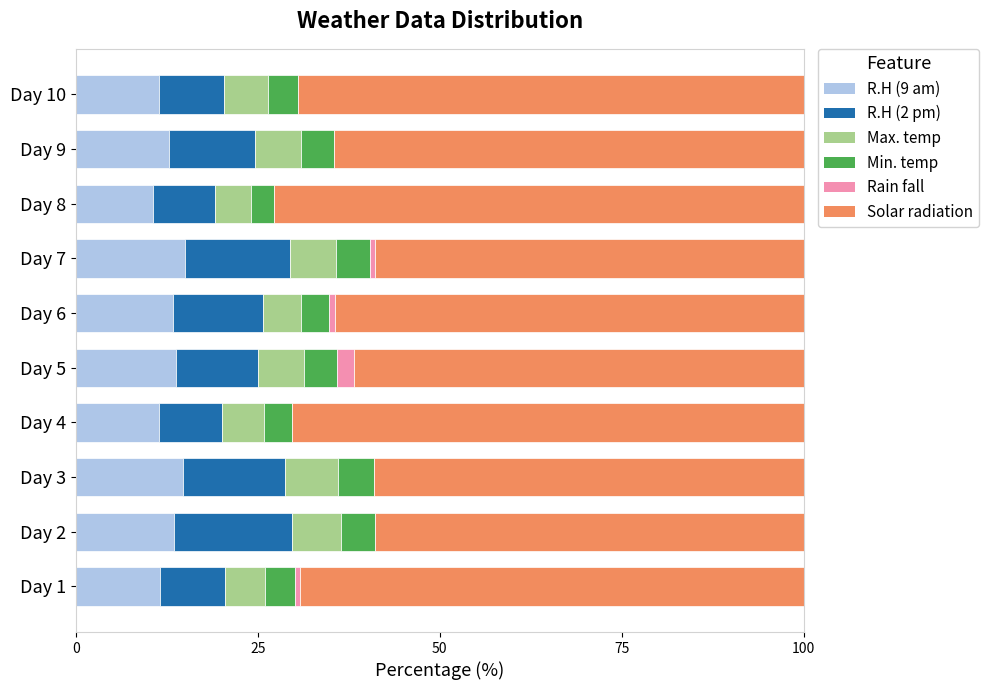

Is it true that R.H (9 am) equals 12.8 at Day 9?

True